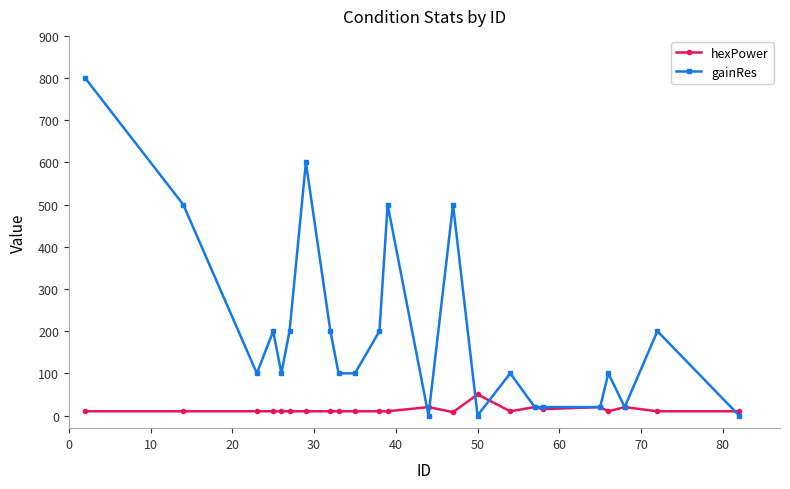

Which series has the largest total across all categories?

gainRes